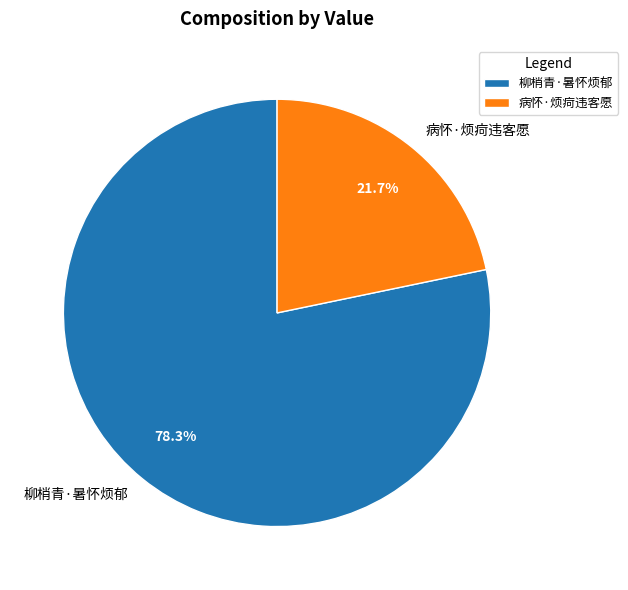

Which has a higher value, 柳梢青·暑怀烦郁 or 病怀·烦疴违客愿?

柳梢青·暑怀烦郁